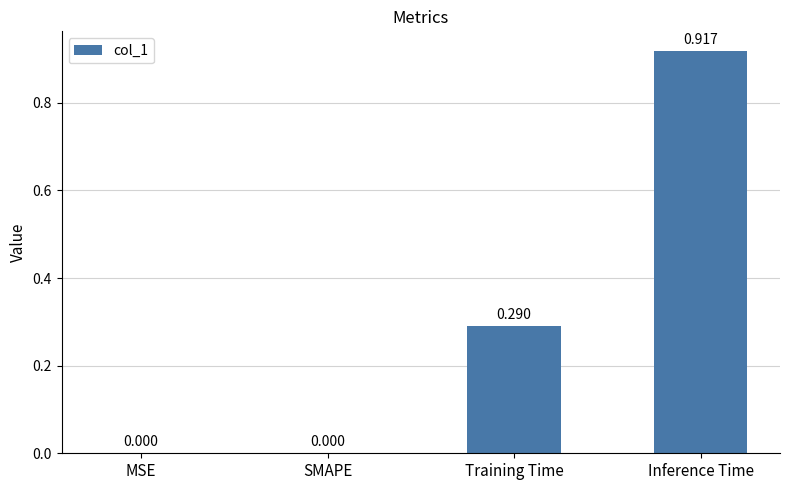

Which label corresponds to the largest value in the chart?

Inference Time